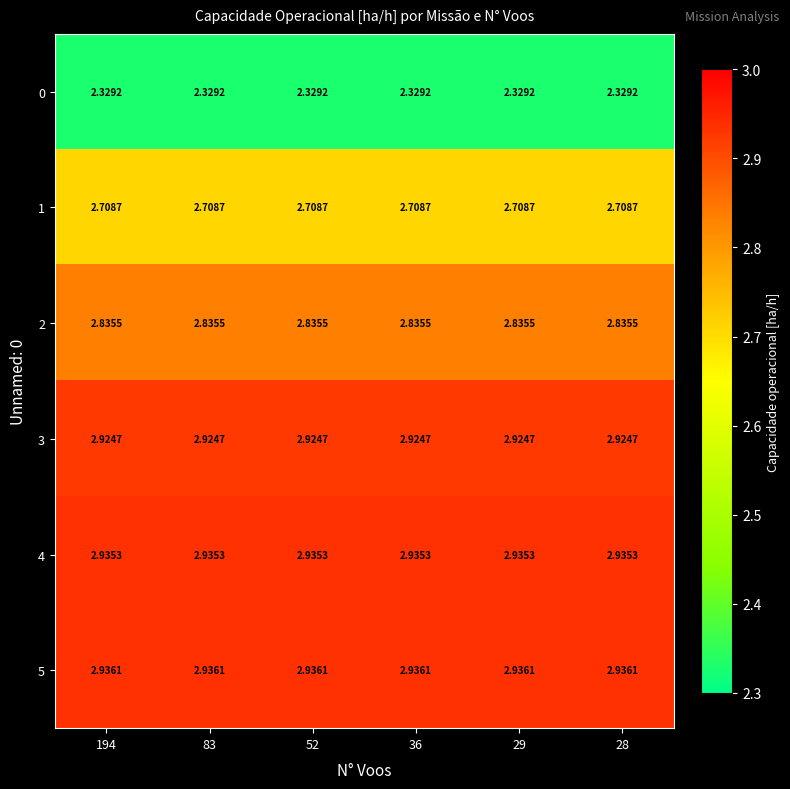

Is the value of 5 at 36 greater than the value of 1 at 194?

Yes